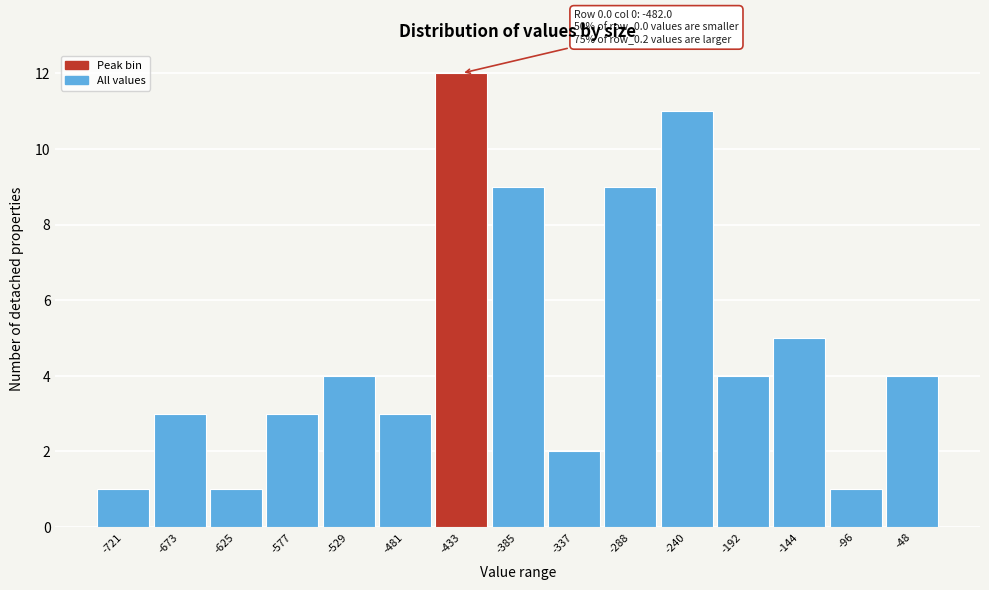

Reading right to left, list all the values displayed in this chart.

4	1	5	4	11	9	2	9	12	3	4	3	1	3	1